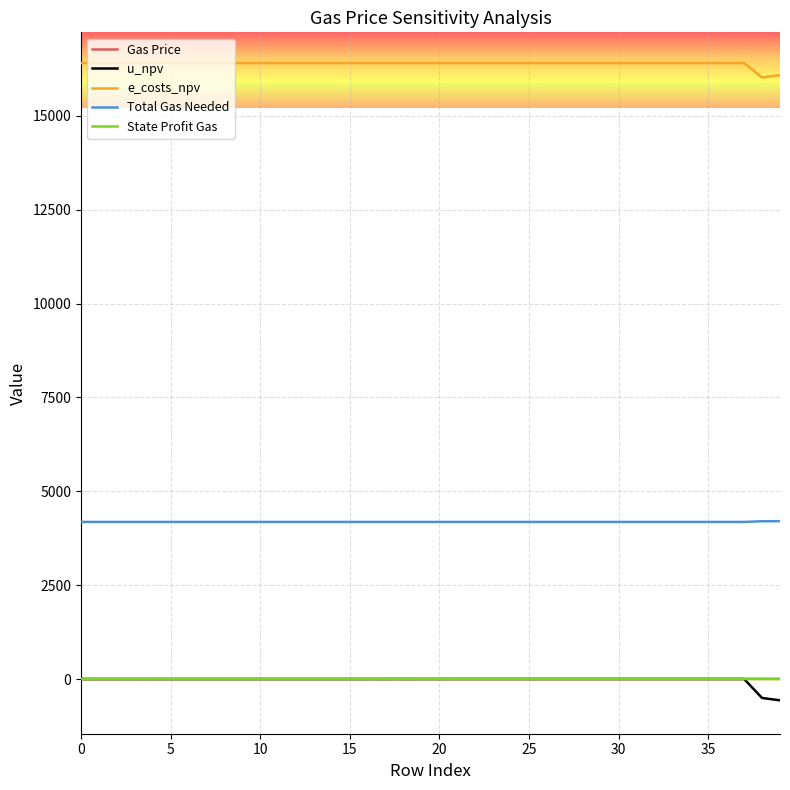

Which series has the largest total across all categories?

e_costs_npv